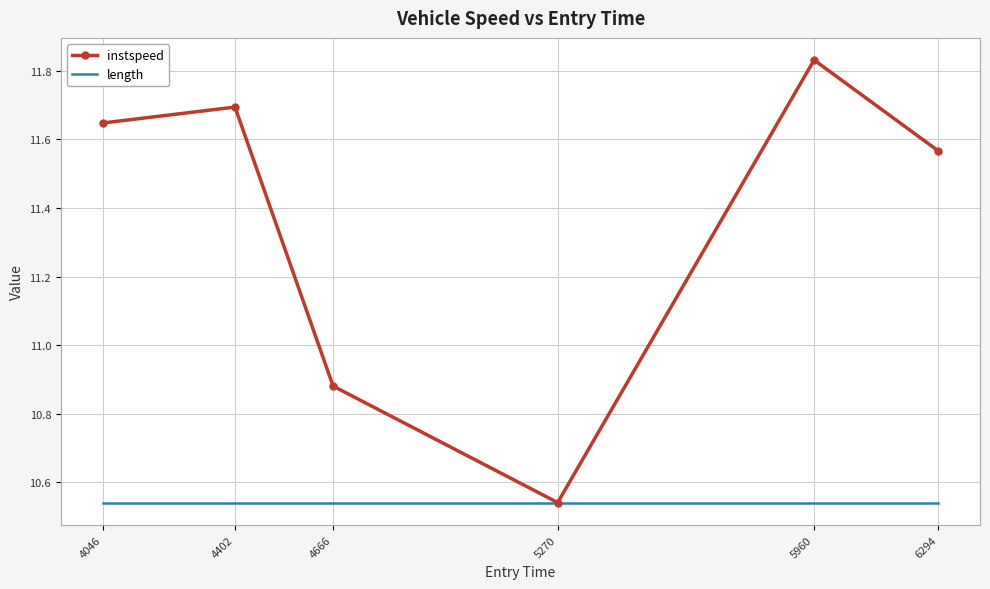

Which category has the lowest value in the instspeed series?

5270